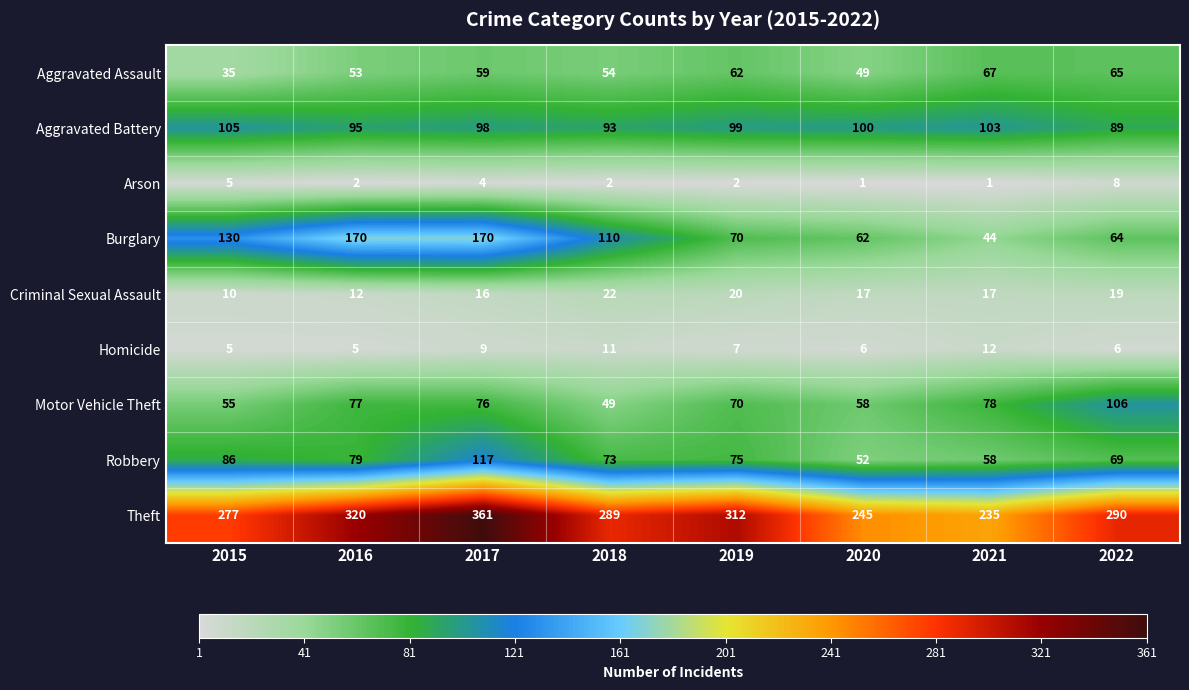

Rank the series by their maximum value, from lowest to highest.

Arson, Homicide, Criminal Sexual Assault, Aggravated Assault, Aggravated Battery, Motor Vehicle Theft, Robbery, Burglary, Theft